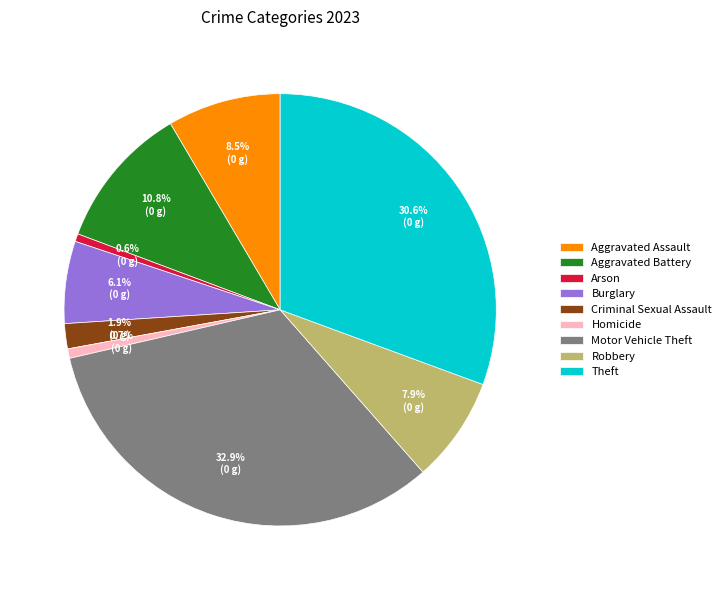

What is the largest slice in the pie chart?

Motor Vehicle Theft